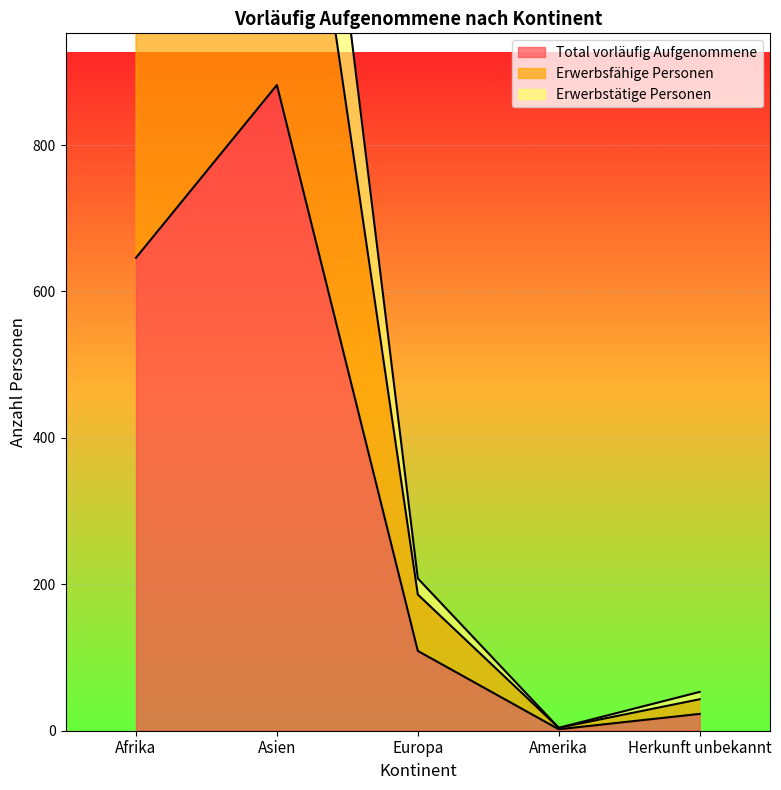

True or false: Erwerbsfähige Personen has more than 1 interior local peaks.

False